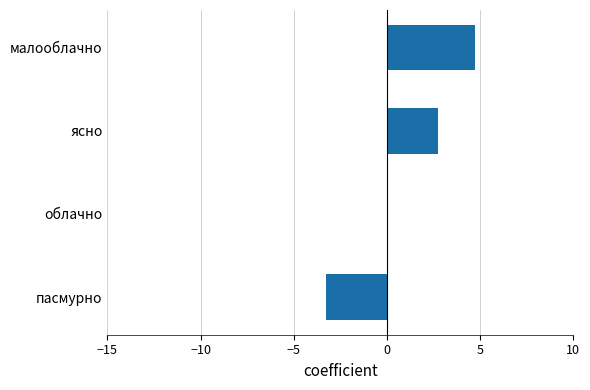

Approximately how many times larger is the value at ясно compared to малооблачно?

0.6